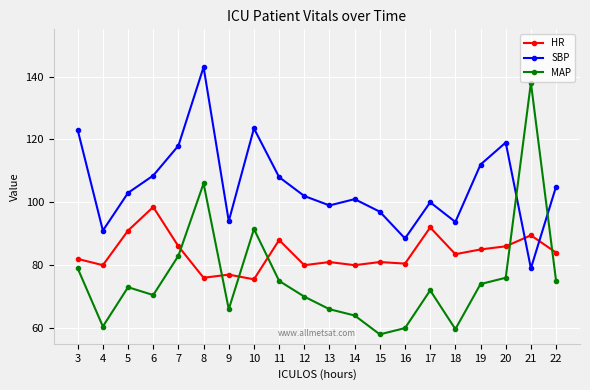

What is the value of the HR point at the 16th from the left?

83.5